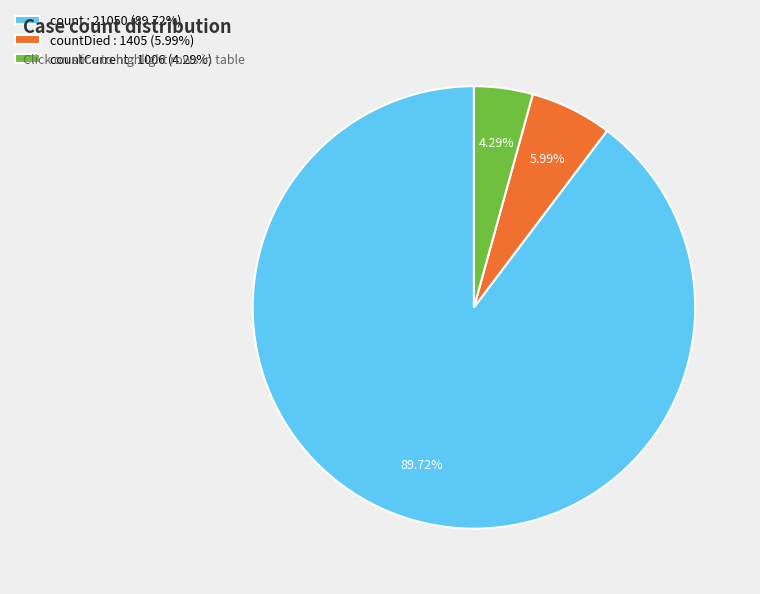

Combined, do countCurrent : 1006 (4.29%) and count : 21050 (89.72%) account for over 50%?

Yes